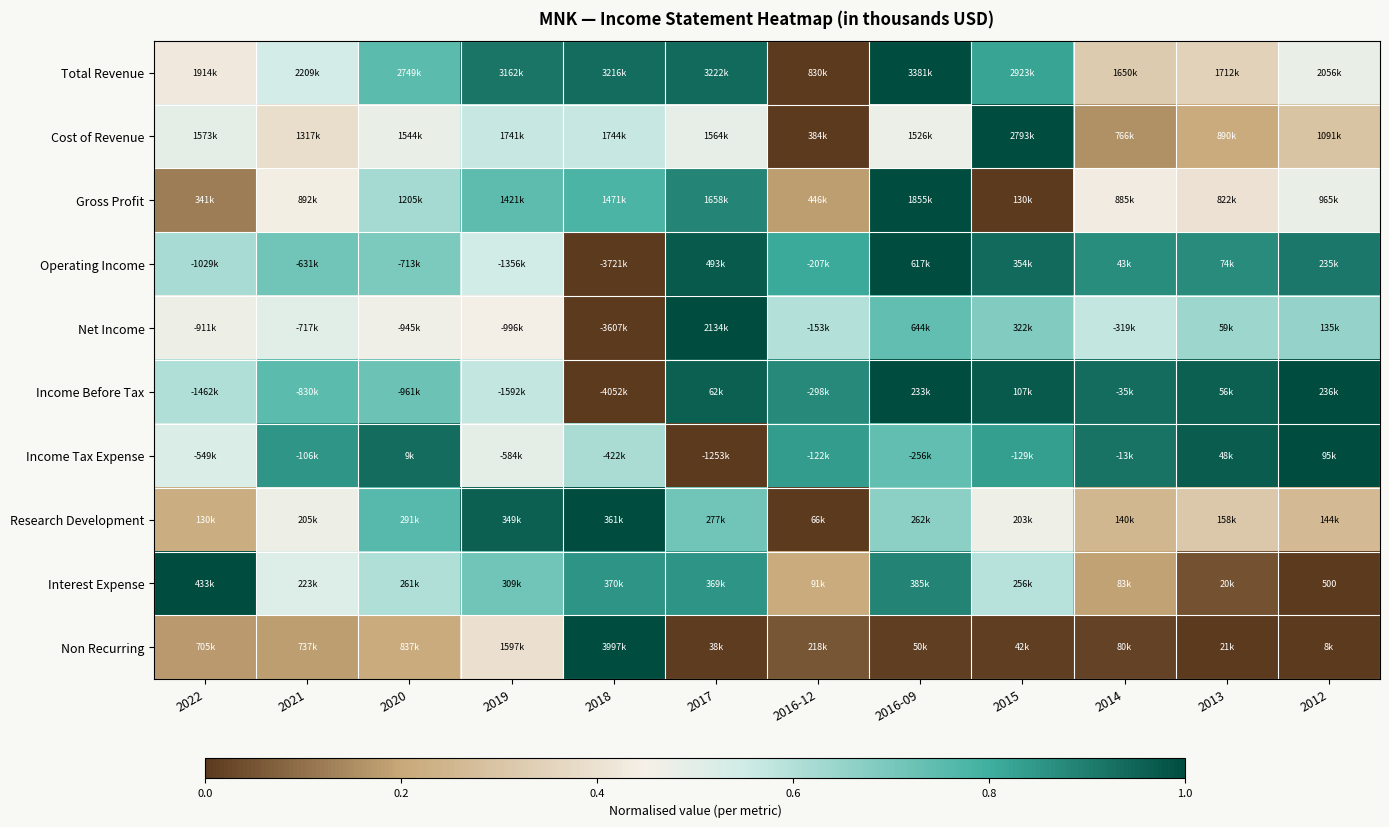

Count the number of data series in this chart.

10